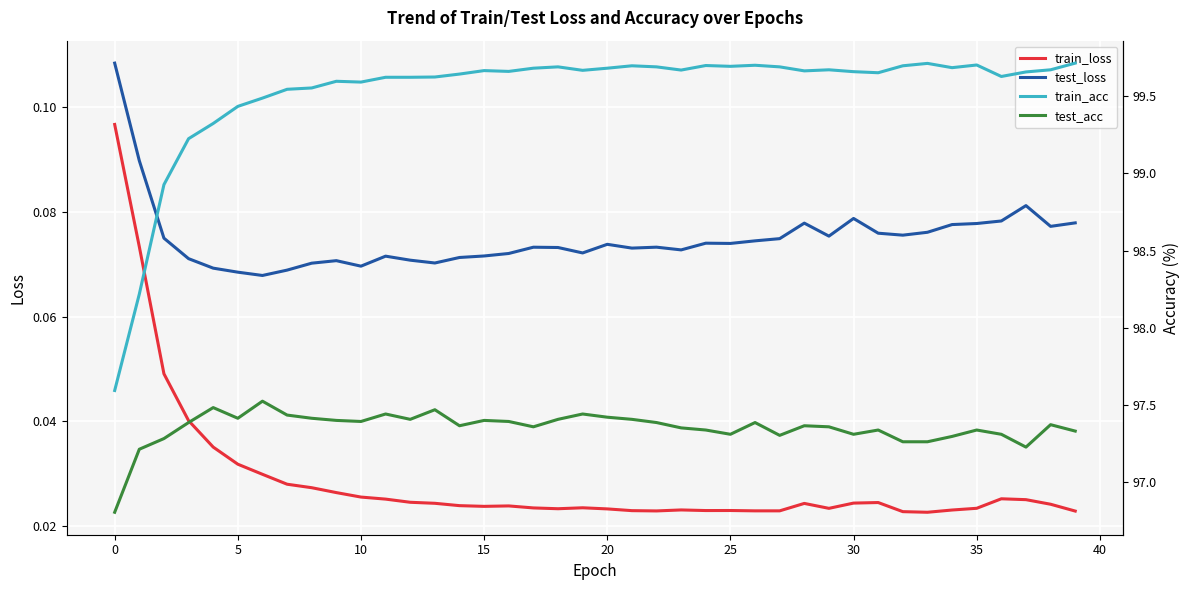

At how many categories does at least one series exceed 86?

40